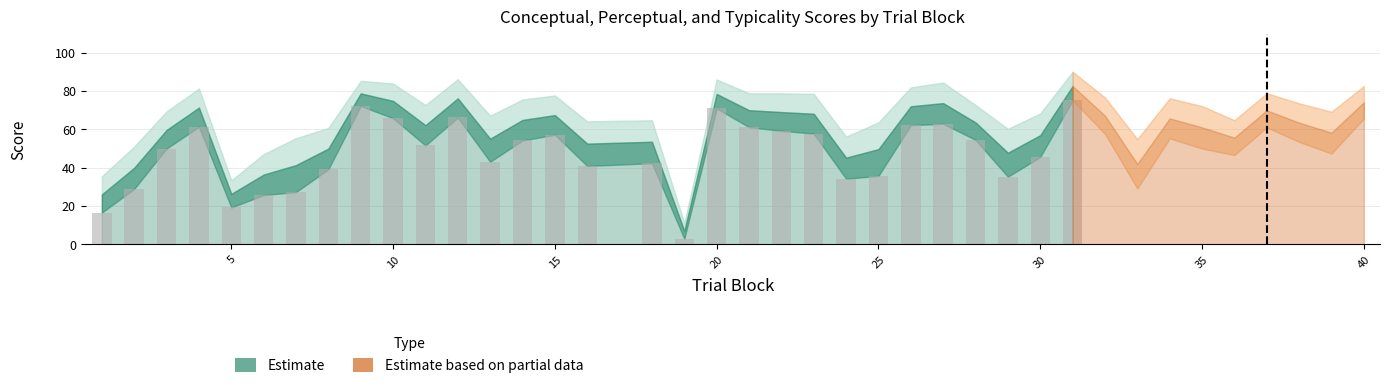

What is the average value?

47.4